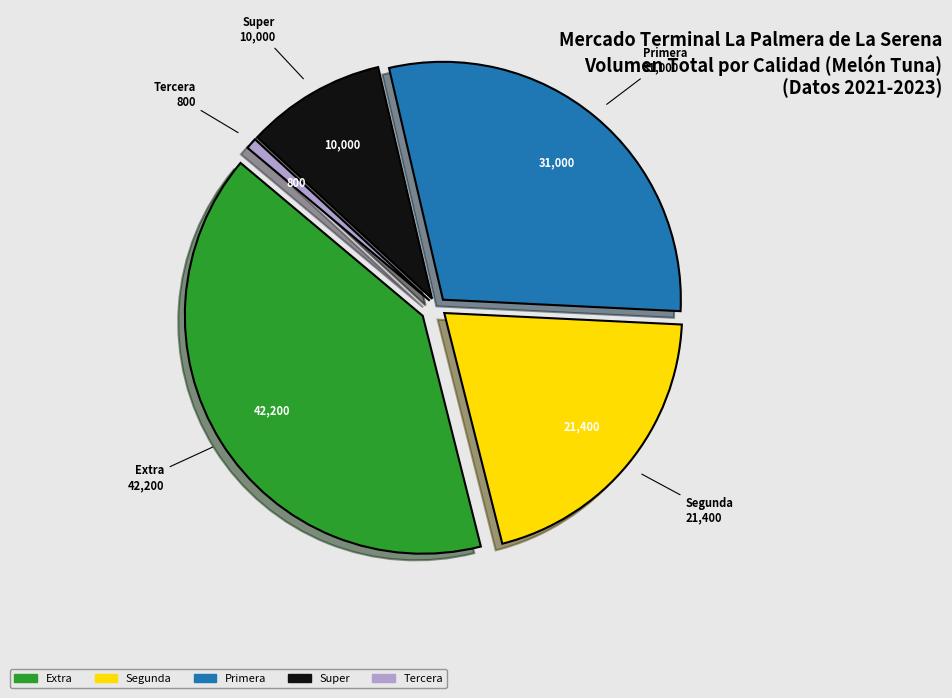

The Segunda slice represents 20% of the pie. True or false?

True